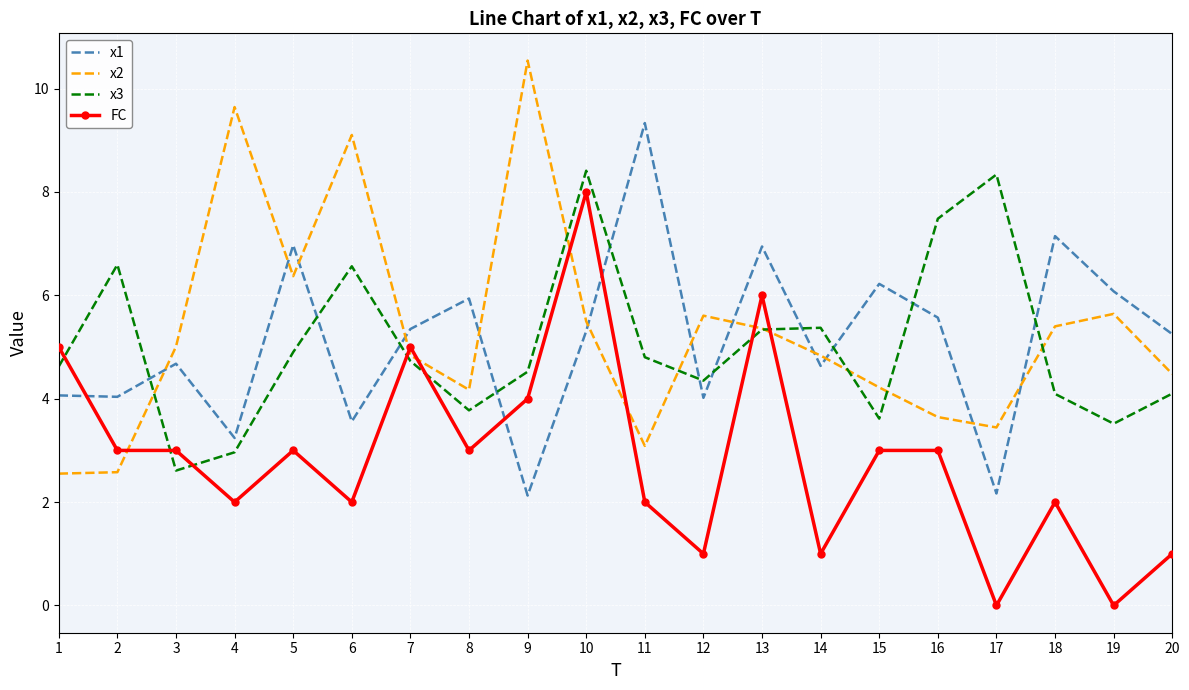

What is the total value across all series at 20?

14.8